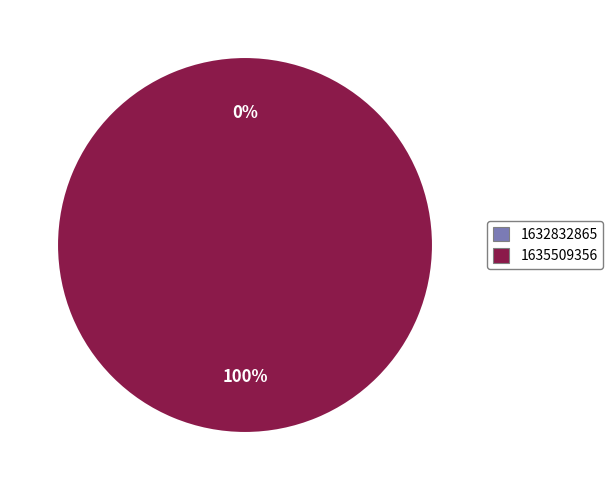

Is it true that 1635509356 is 99% of the pie?

False